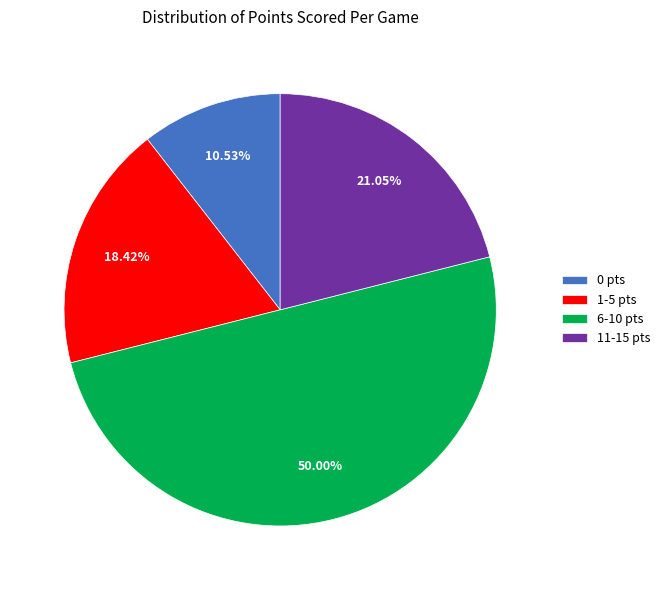

Which has a higher value, 6-10 pts or 1-5 pts?

6-10 pts